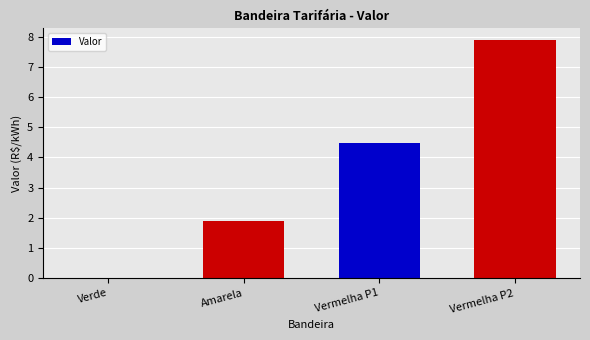

What is the maximum value shown in the chart?

7.9